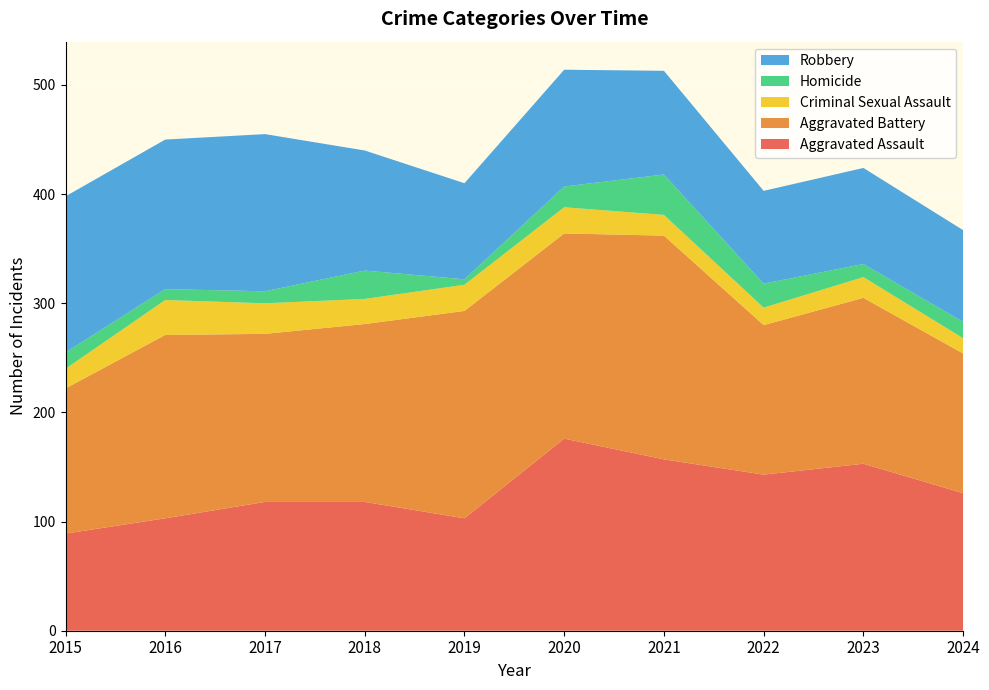

Reading right to left, extract all data points from this chart.

Aggravated Assault: 126	153	143	157	176	103	118	118	103	89
Aggravated Battery: 128	152	137	205	188	190	163	154	168	133
Criminal Sexual Assault: 14	19	16	19	24	24	23	28	32	18
Homicide: 15	12	22	37	19	5	26	11	10	15
Robbery: 84	88	85	95	107	88	110	144	137	143